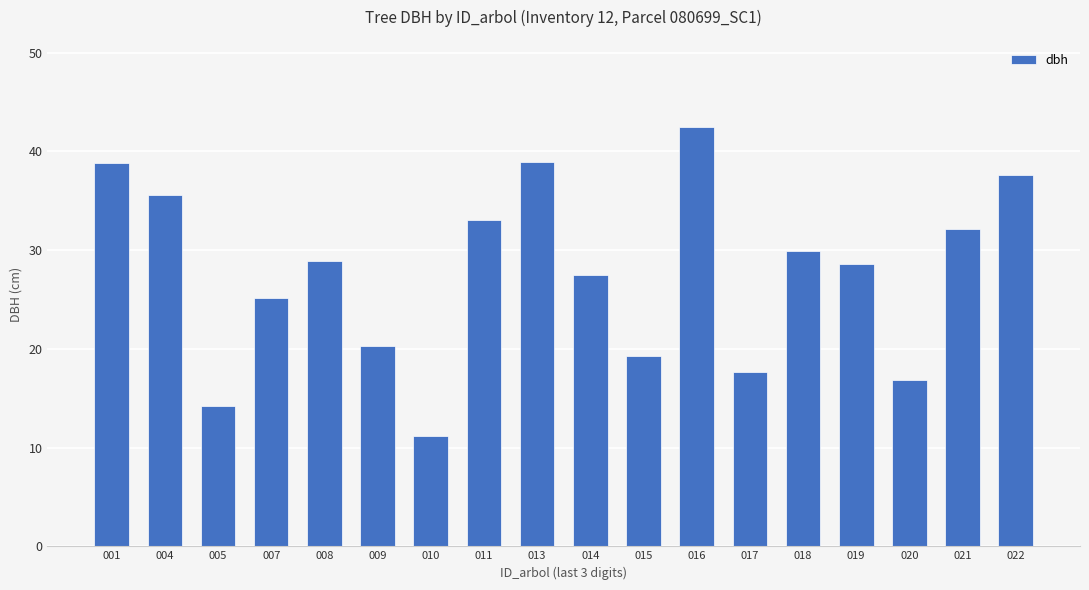

Between 001 and 016, which is larger?

016